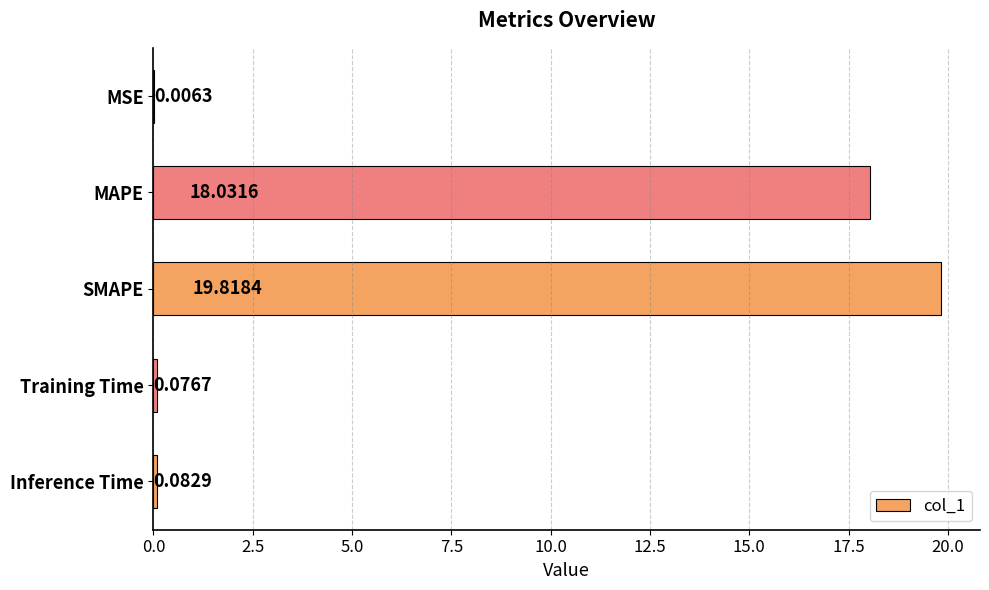

What is the average value?

7.6